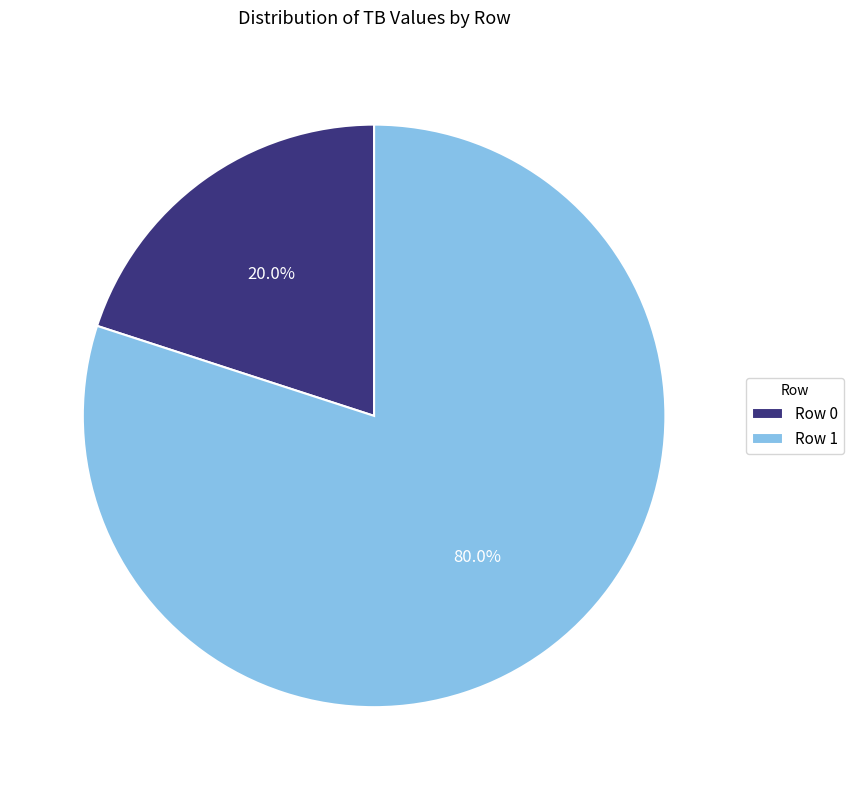

Between Row 1 and Row 0, which is larger?

Row 1